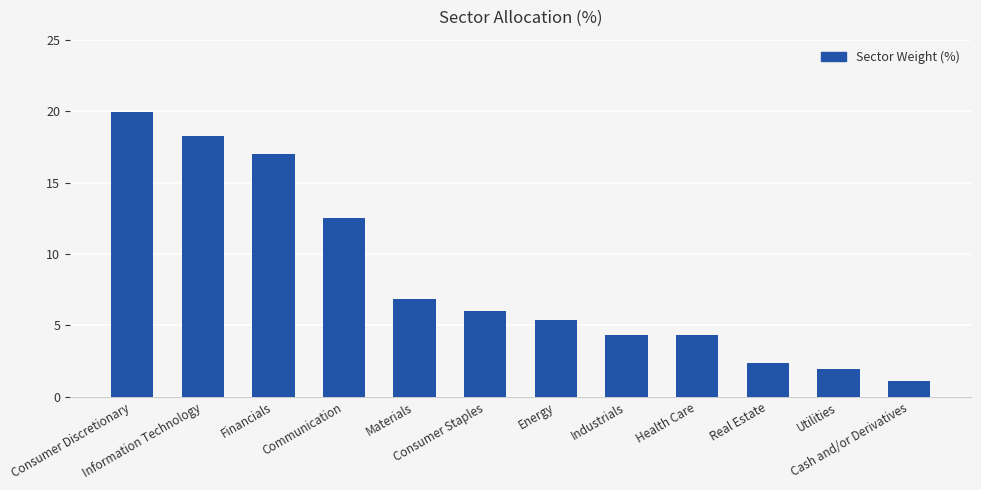

What is the difference between the maximum and minimum values?

18.8